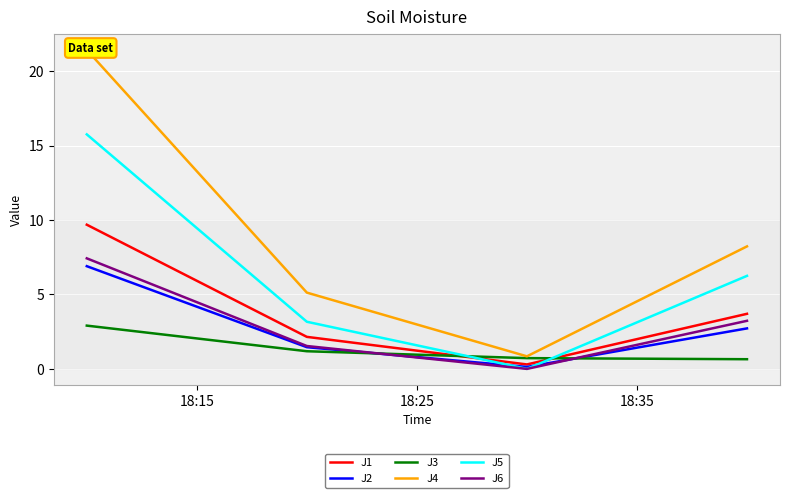

What is the maximum value for J2?

6.9